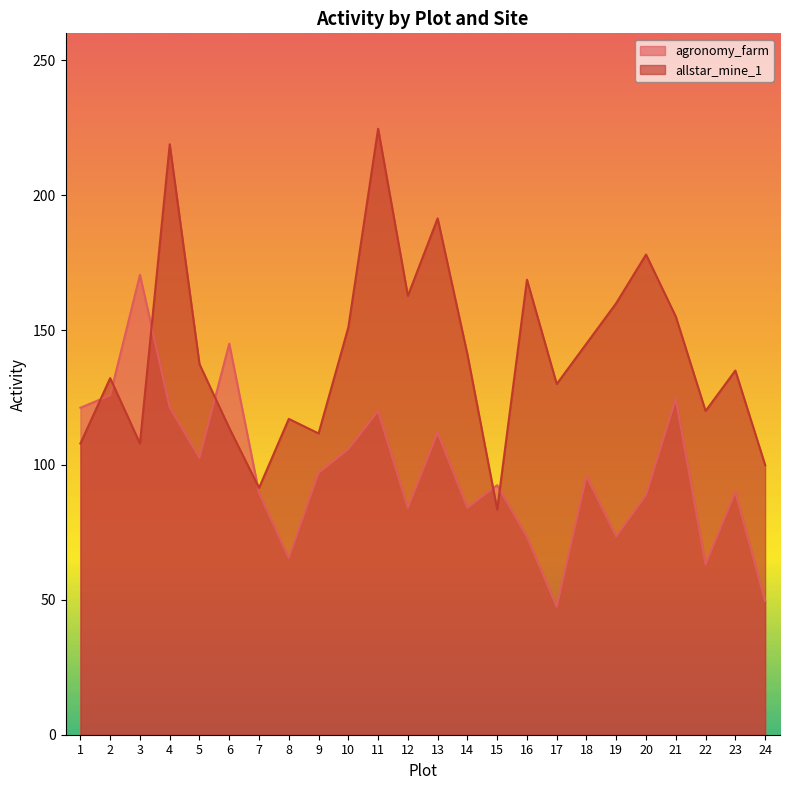

What is the value of the allstar_mine_1 point at the 3rd from the left?

108.0